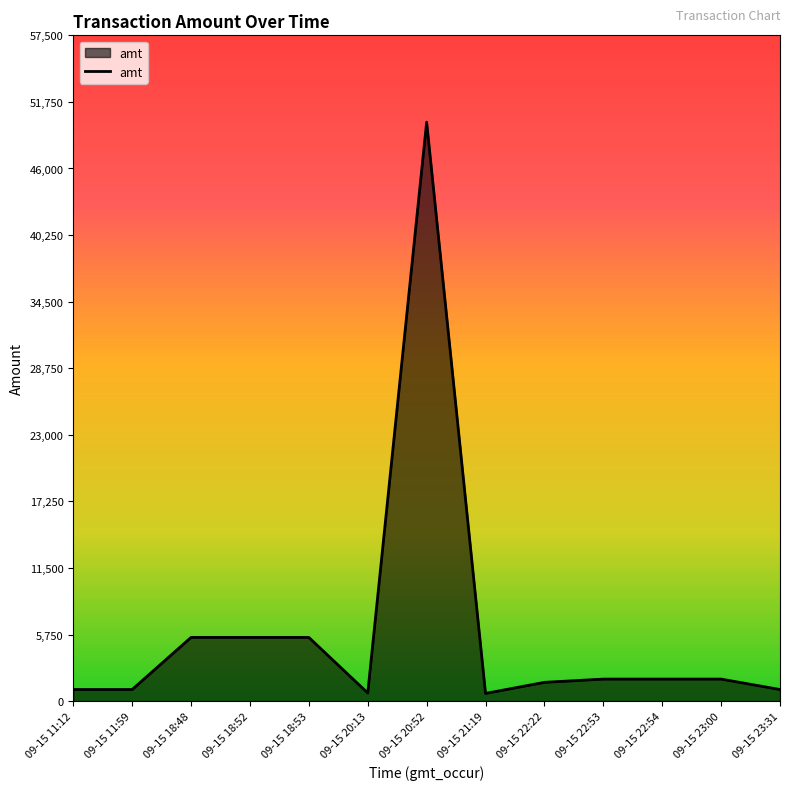

What is the smallest value displayed?

662